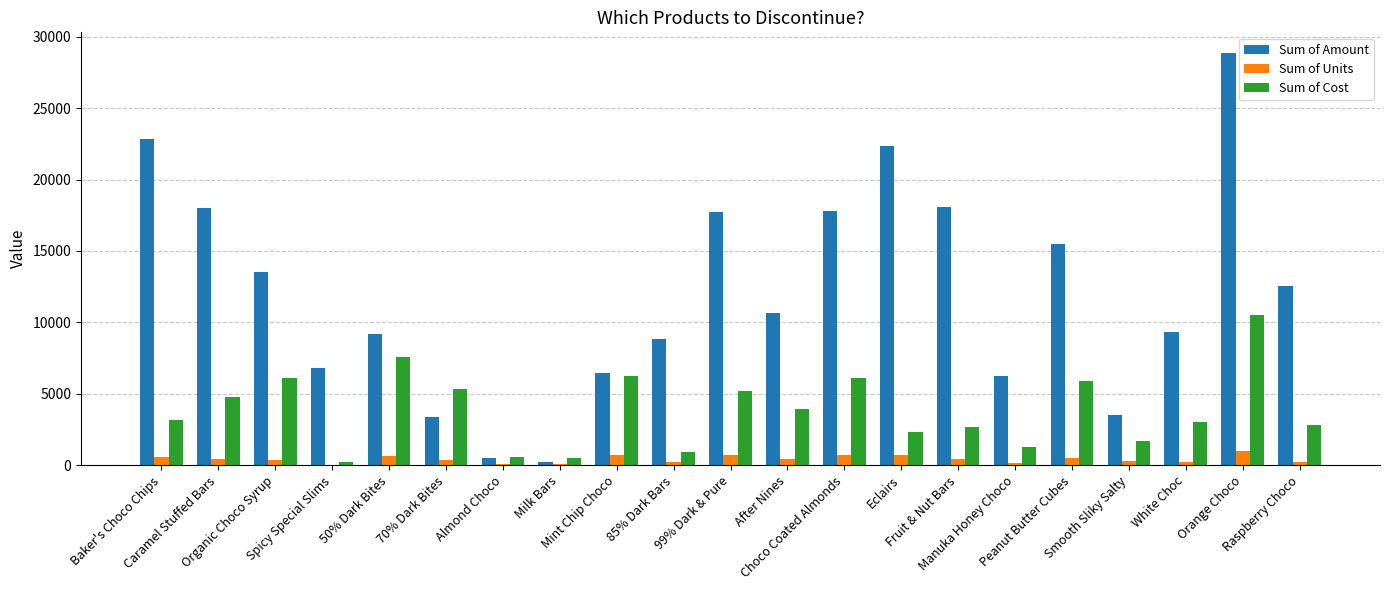

How many groups of bars are there?

21